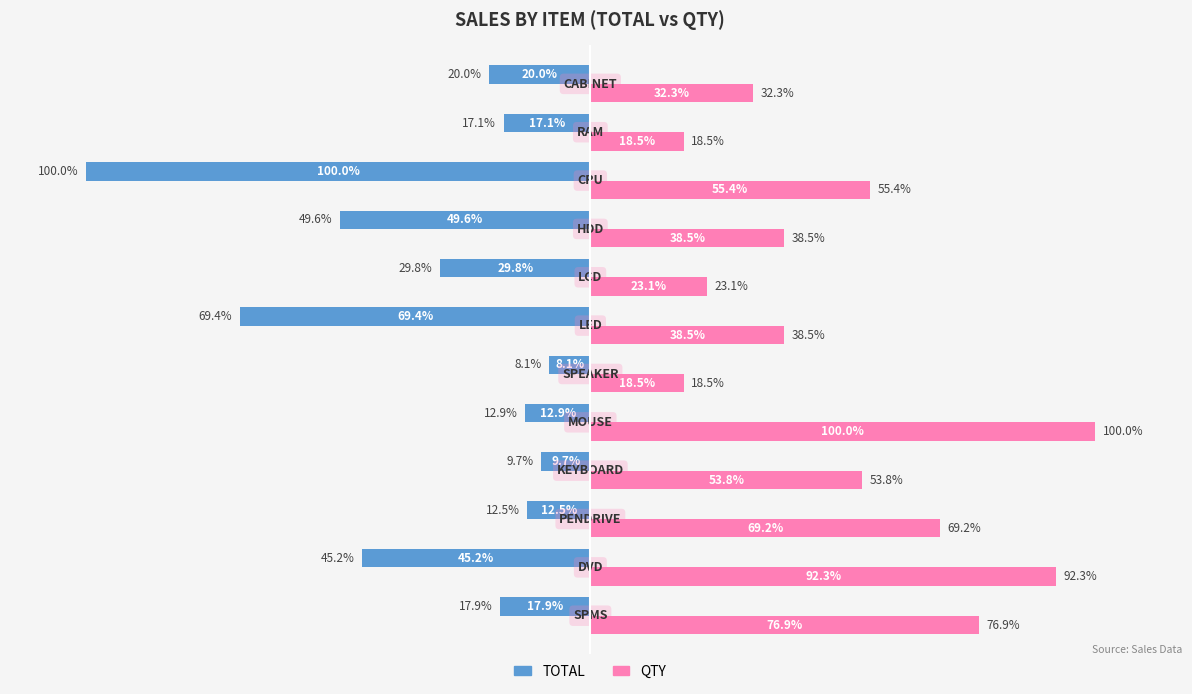

Which series has the largest total across all categories?

QTY